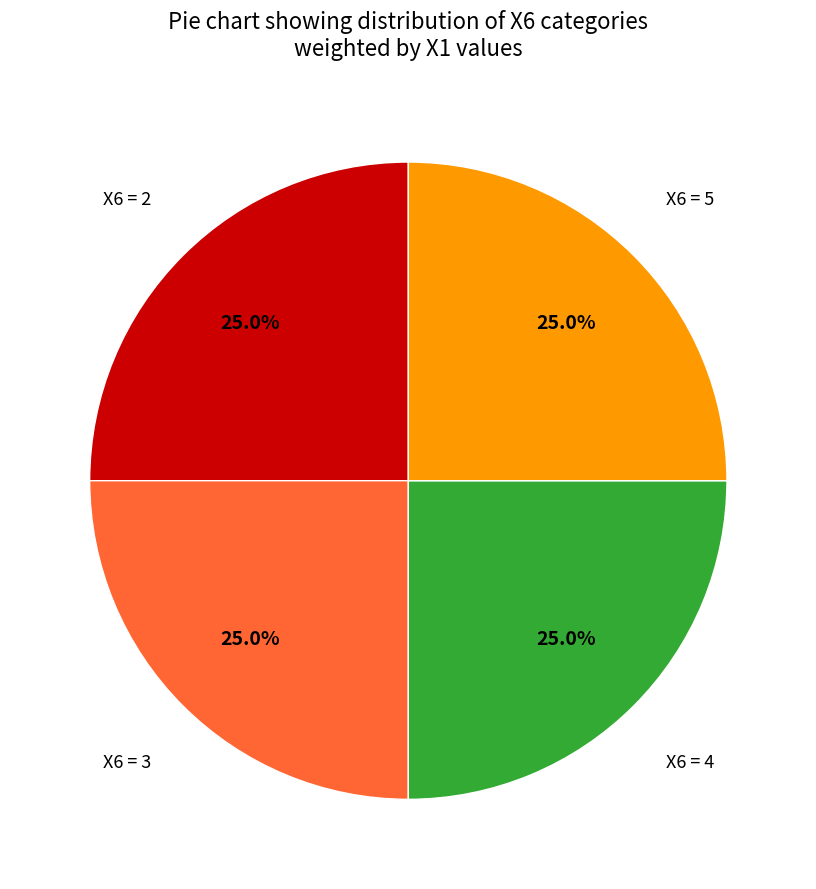

What is the total percentage of X6 = 5 and X6 = 4?

50.0%